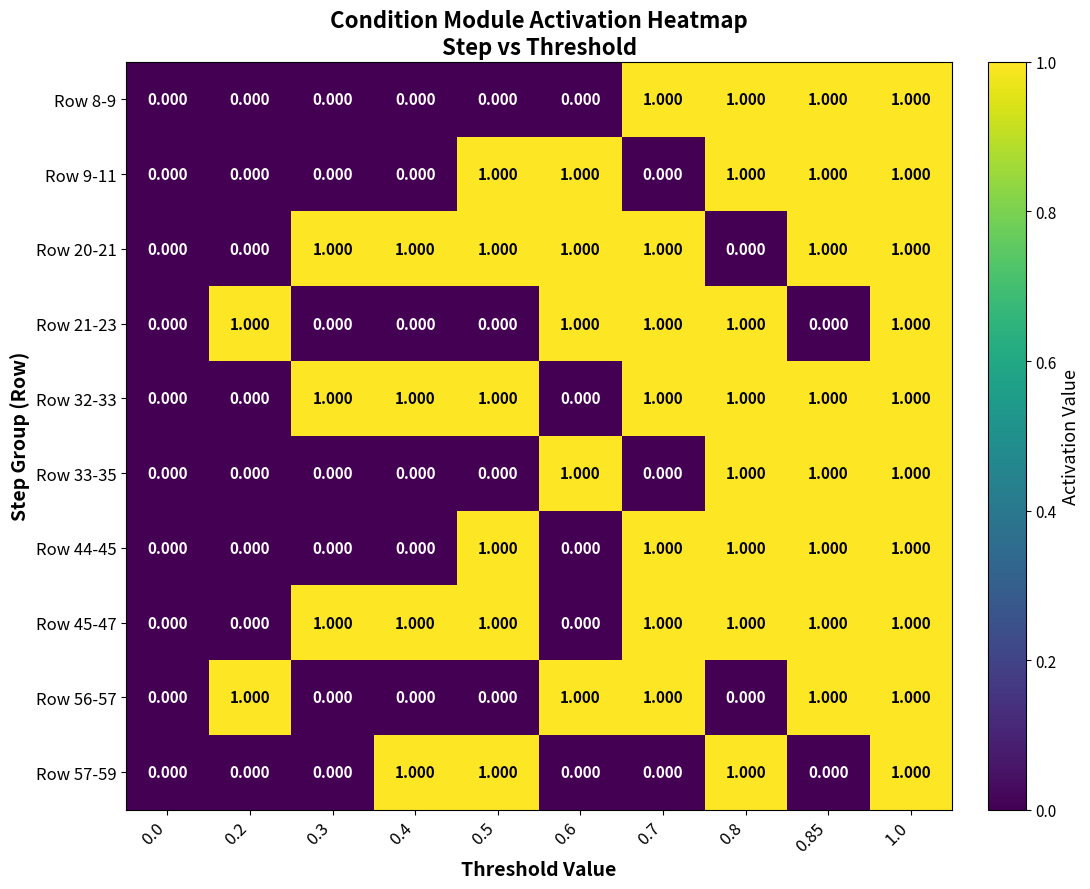

How many categories are shown in the chart?

10